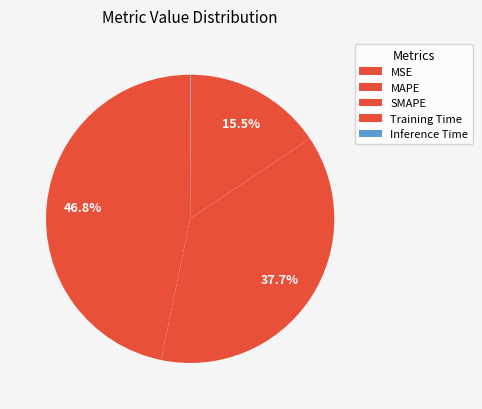

To the nearest percent, what percentage of the pie is Training Time?

16%